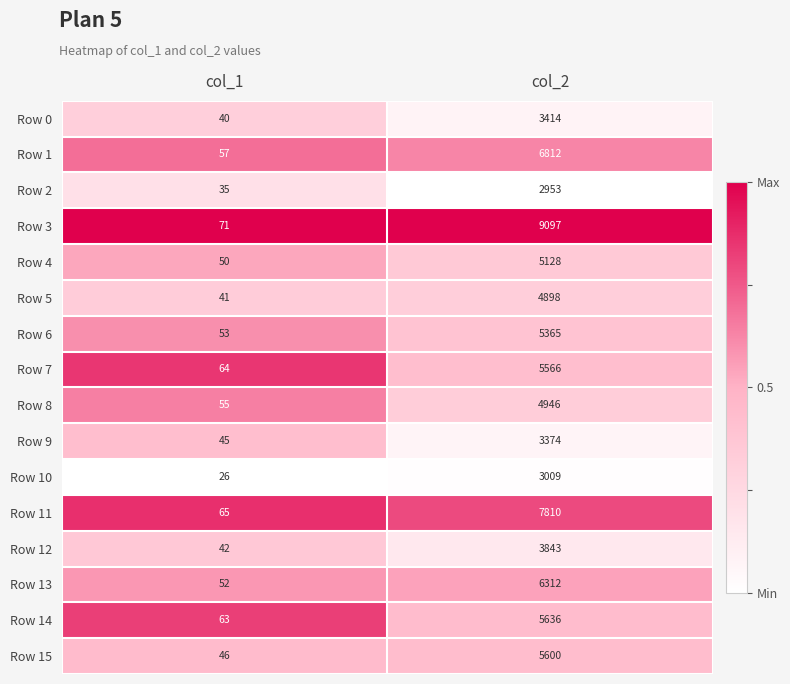

At which category is the sum across all series the highest?

col_2